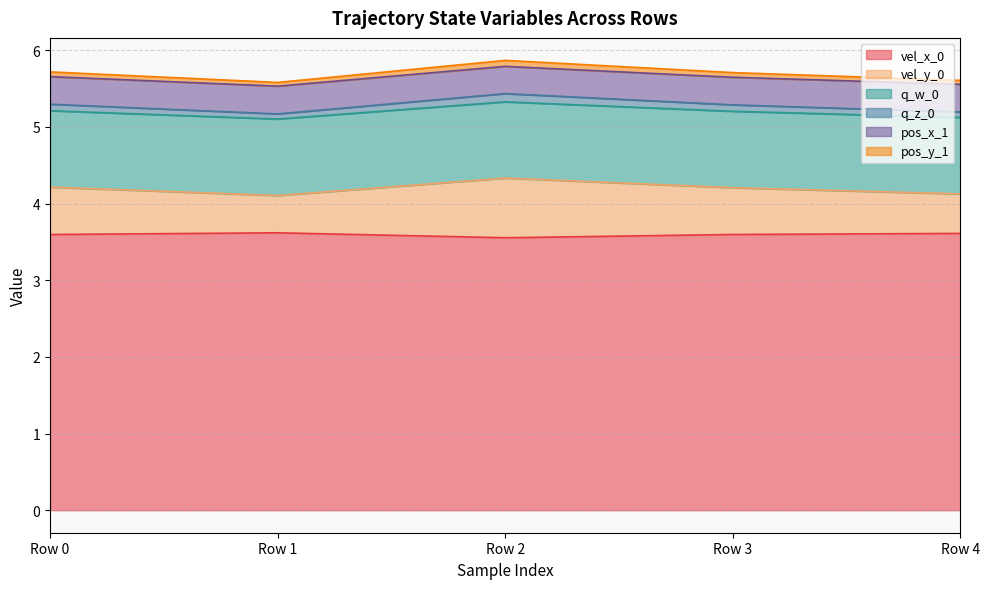

Which has a higher value, Row 0 or Row 4?

Row 4